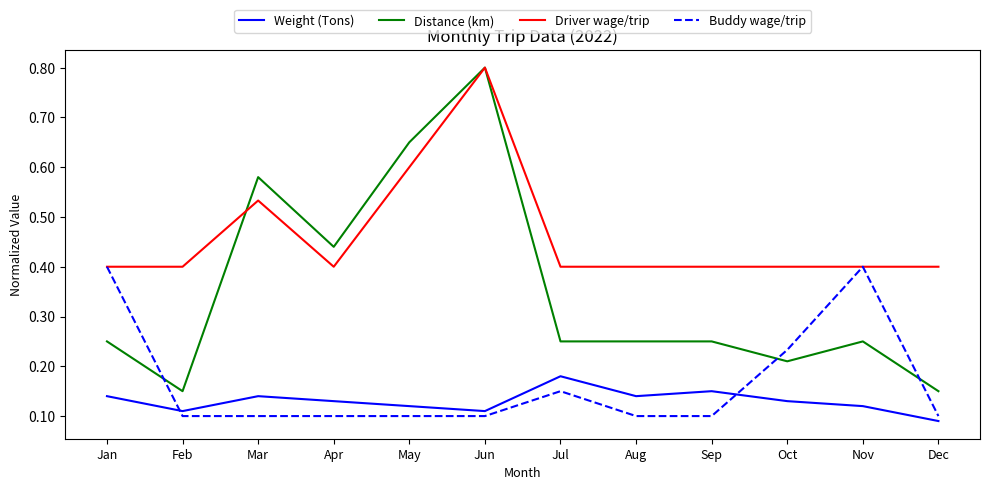

How many Driver wage/trip values are between 0 and 1?

12